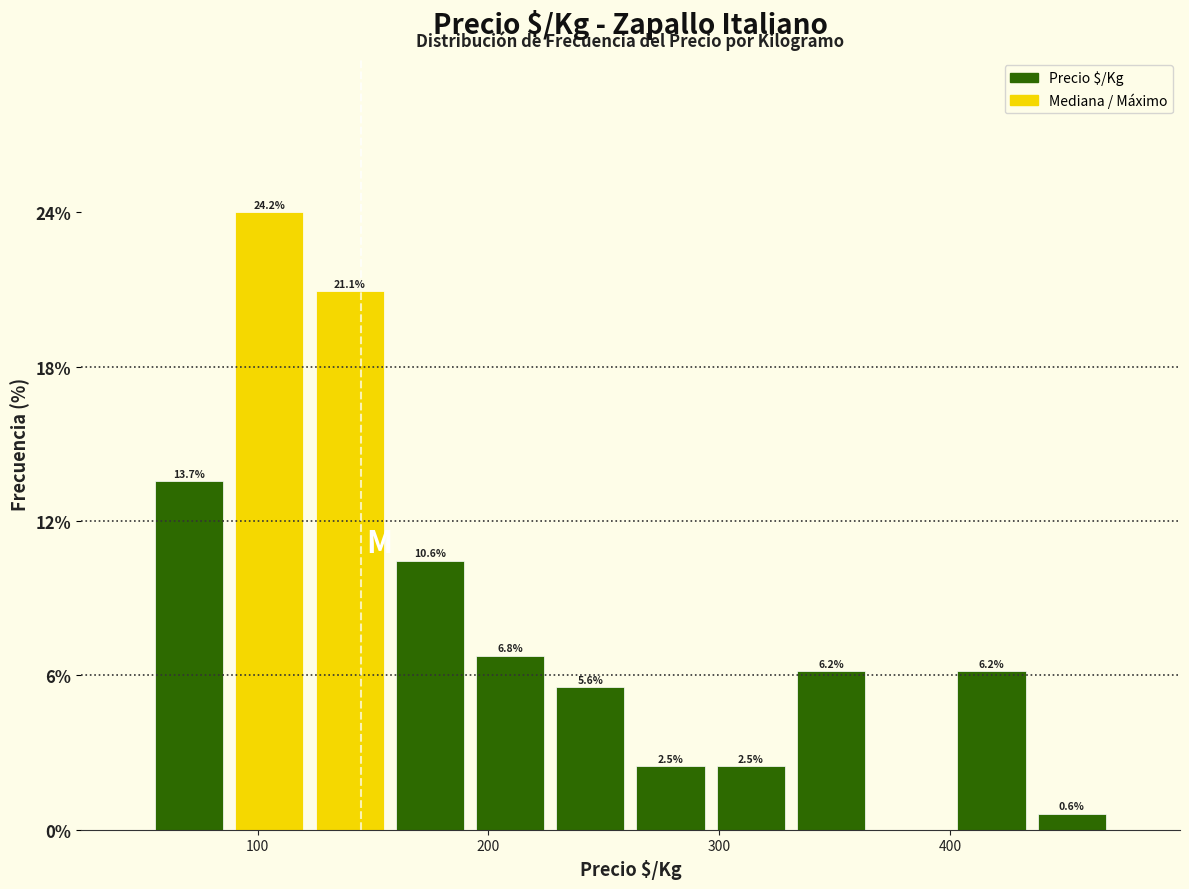

Around what value on the x-axis is the tallest bar? Give the approximate position of its centre, as read against the axis.

110